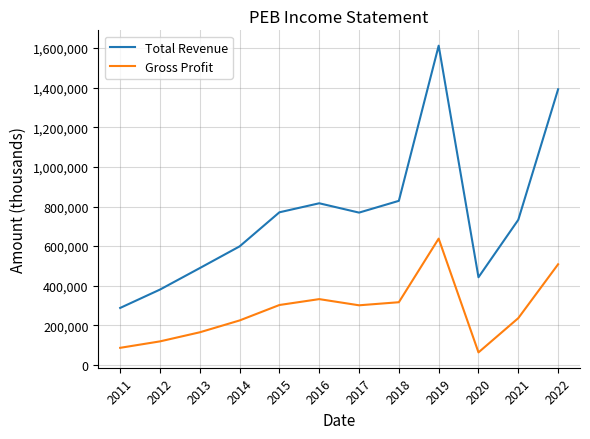

What is the average value of the Total Revenue series?

760167